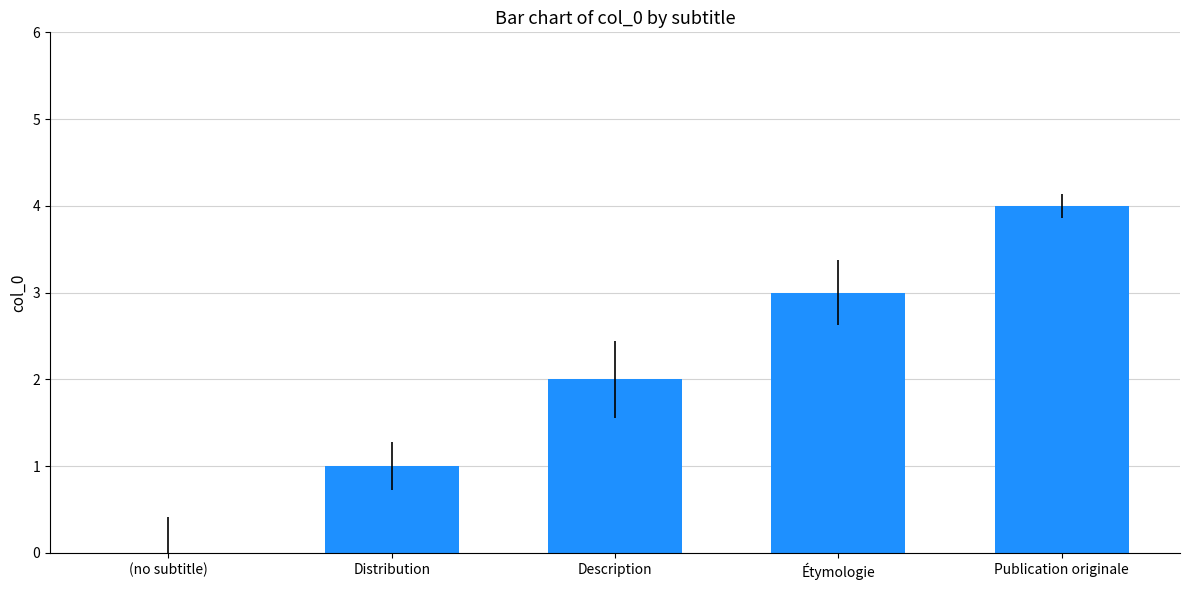

What is the greatest value displayed?

4